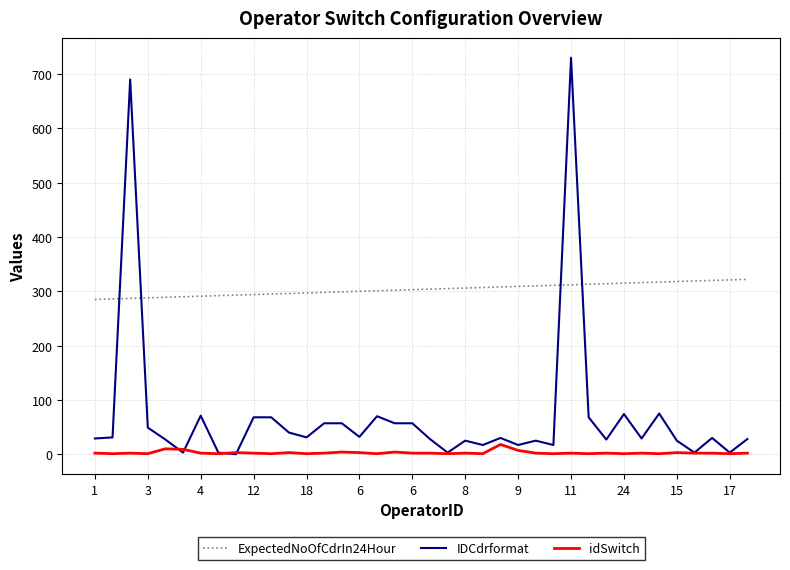

True or false: idSwitch and ExpectedNoOfCdrIn24Hour intersect in this chart.

False